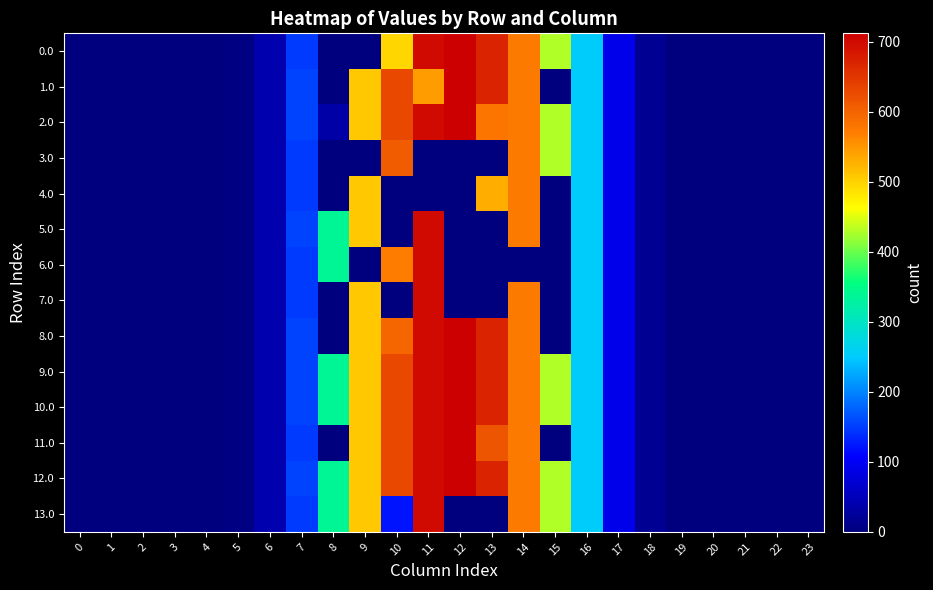

How many data points does each series have?

24